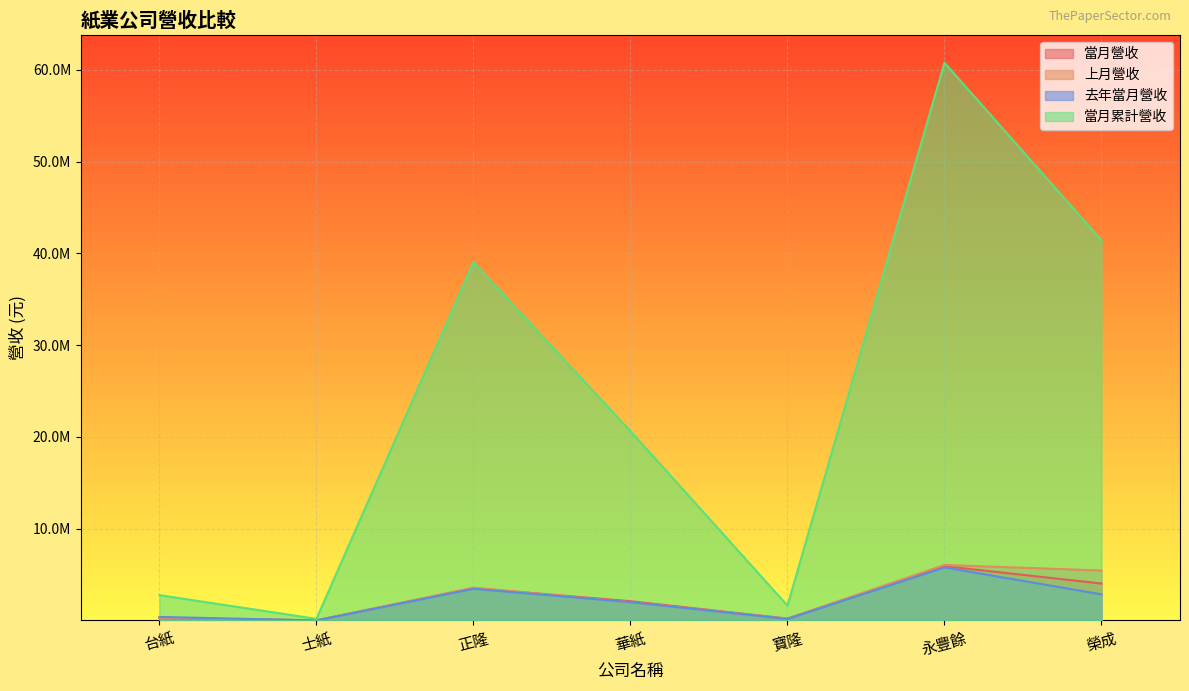

Reading left to right, extract all data points from this chart.

當月營收: 台紙=259820	士紙=12728	正隆=3519131	華紙=2099533	寶隆=201562	永豐餘=5914551	榮成=4024796
上月營收: 台紙=272661	士紙=11139	正隆=3574240	華紙=1981185	寶隆=216414	永豐餘=6046499	榮成=5441764
去年當月營收: 台紙=384208	士紙=6145	正隆=3449926	華紙=1993273	寶隆=162878	永豐餘=5777368	榮成=2847687
當月累計營收: 台紙=2760095	士紙=173725	正隆=39020477	華紙=20632260	寶隆=1621182	永豐餘=60767608	榮成=41418154